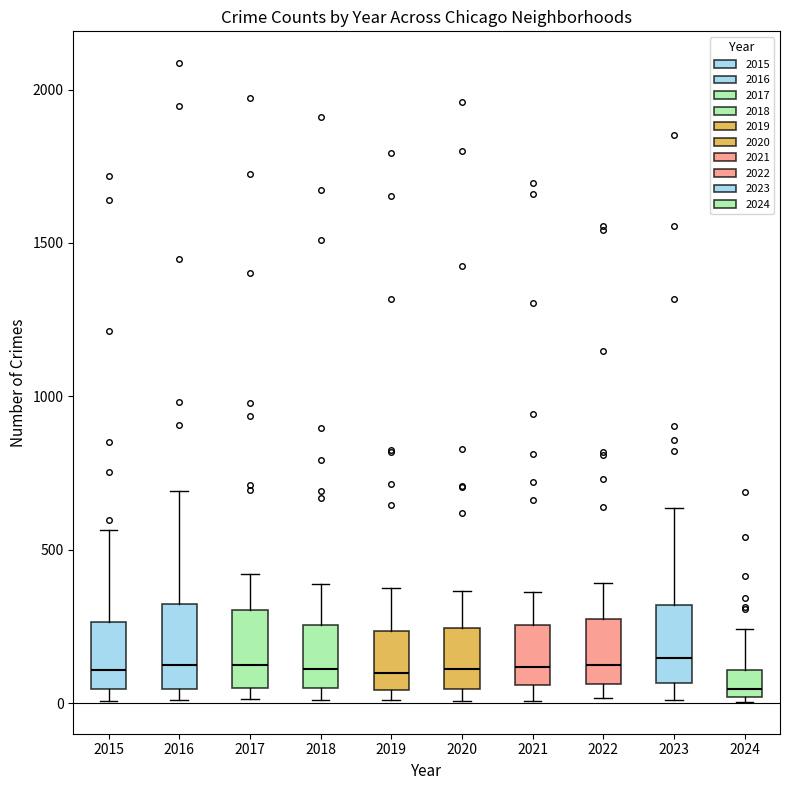

Reading left to right, transcribe this box plot: for each box, give where its median line is, the range the box spans, and where its two whiskers end, as read against the y-axis. The values are not printed on the chart, so give them approximately, as read against the axis.

2015: median 100, box 50 to 250, whiskers 0 to 550
2016: median 150, box 50 to 300, whiskers 0 to 700
2017: median 100, box 50 to 300, whiskers 0 to 400
2018: median 100, box 50 to 250, whiskers 0 to 400
2019: median 100, box 50 to 250, whiskers 0 to 400
2020: median 100, box 50 to 250, whiskers 0 to 350
2021: median 100, box 50 to 250, whiskers 0 to 350
2022: median 100, box 50 to 250, whiskers 0 to 400
2023: median 150, box 50 to 300, whiskers 0 to 650
2024: median 50, box 0 to 100, whiskers 0 (just below the box's lower edge) to 250